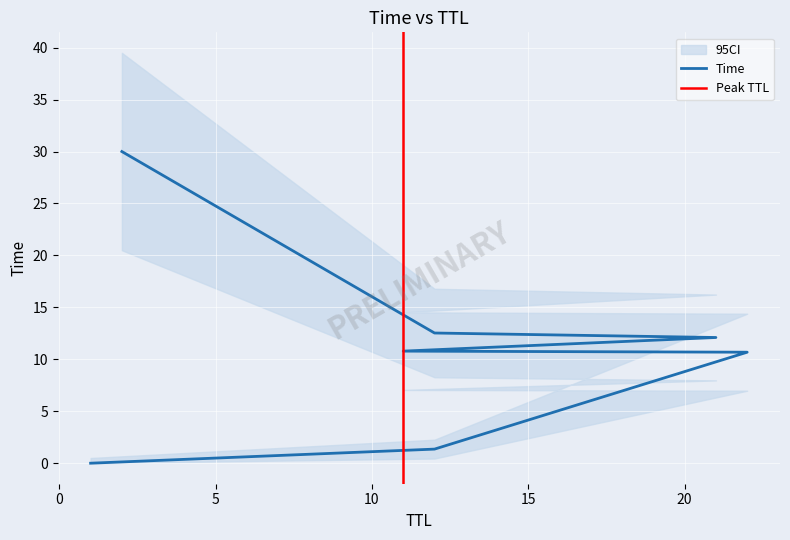

At which label is the value closest to 15?

12